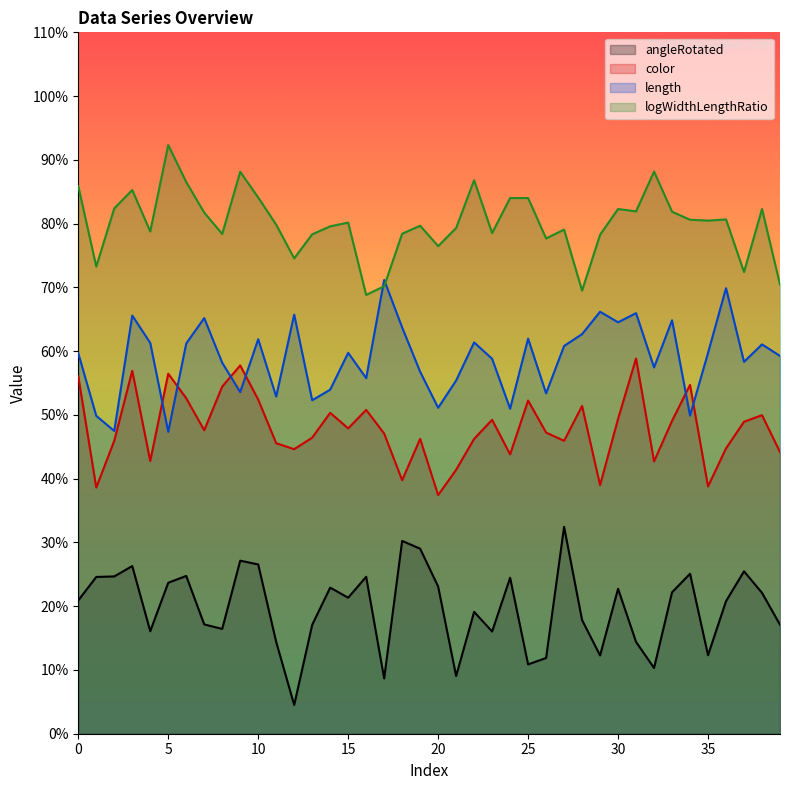

How many lines are shown in the chart?

4